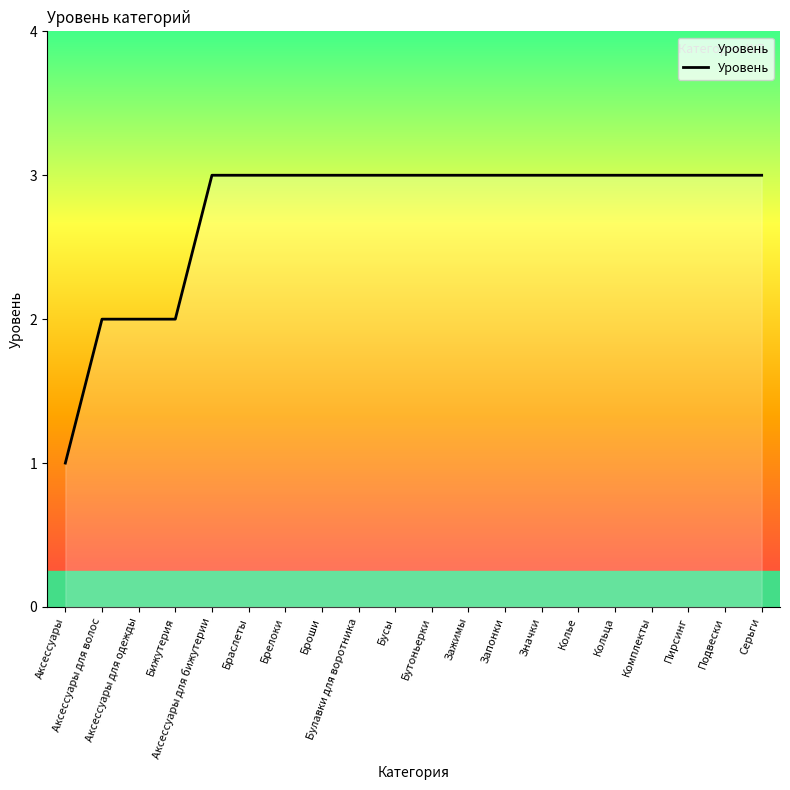

What is the greatest value displayed?

3